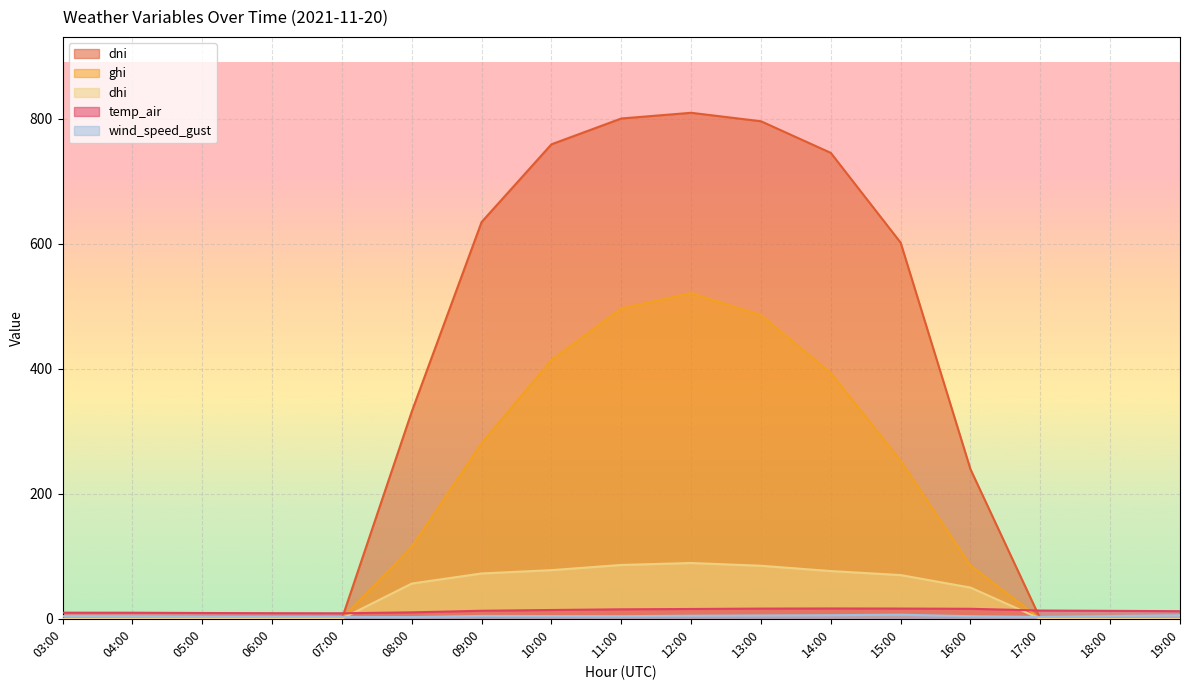

True or false: ghi has more than 0 points higher than both neighbors.

True